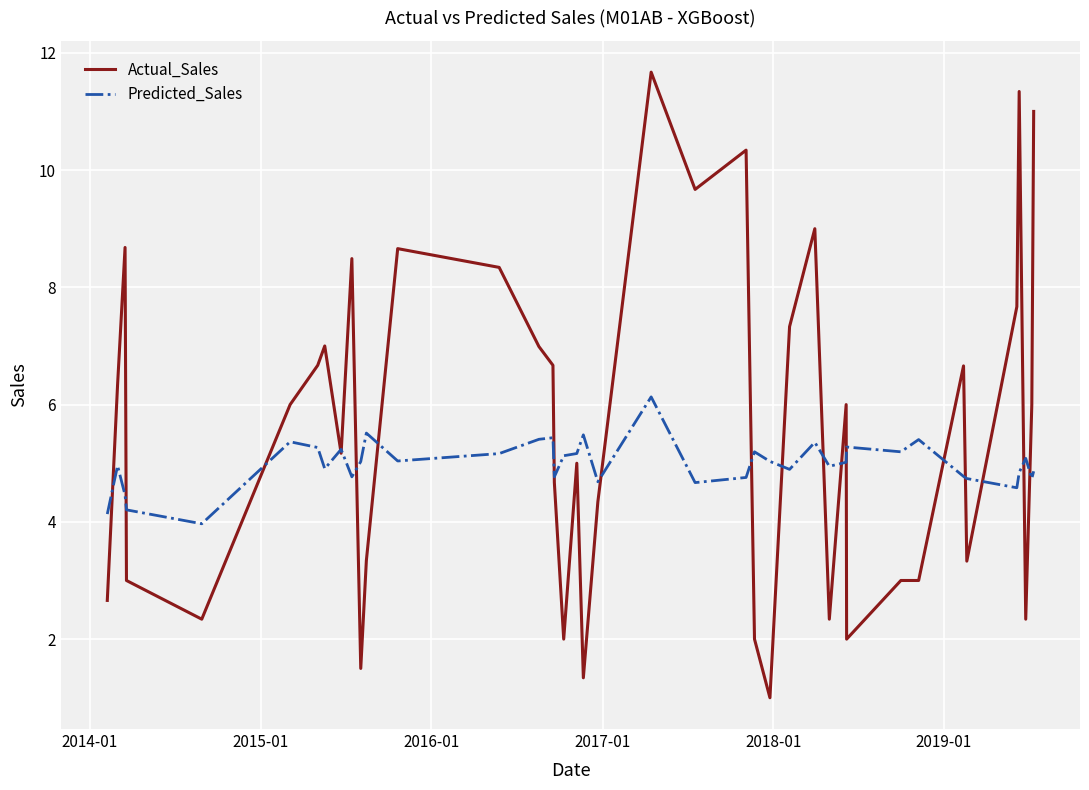

Which series has the largest total across all categories?

Actual_Sales